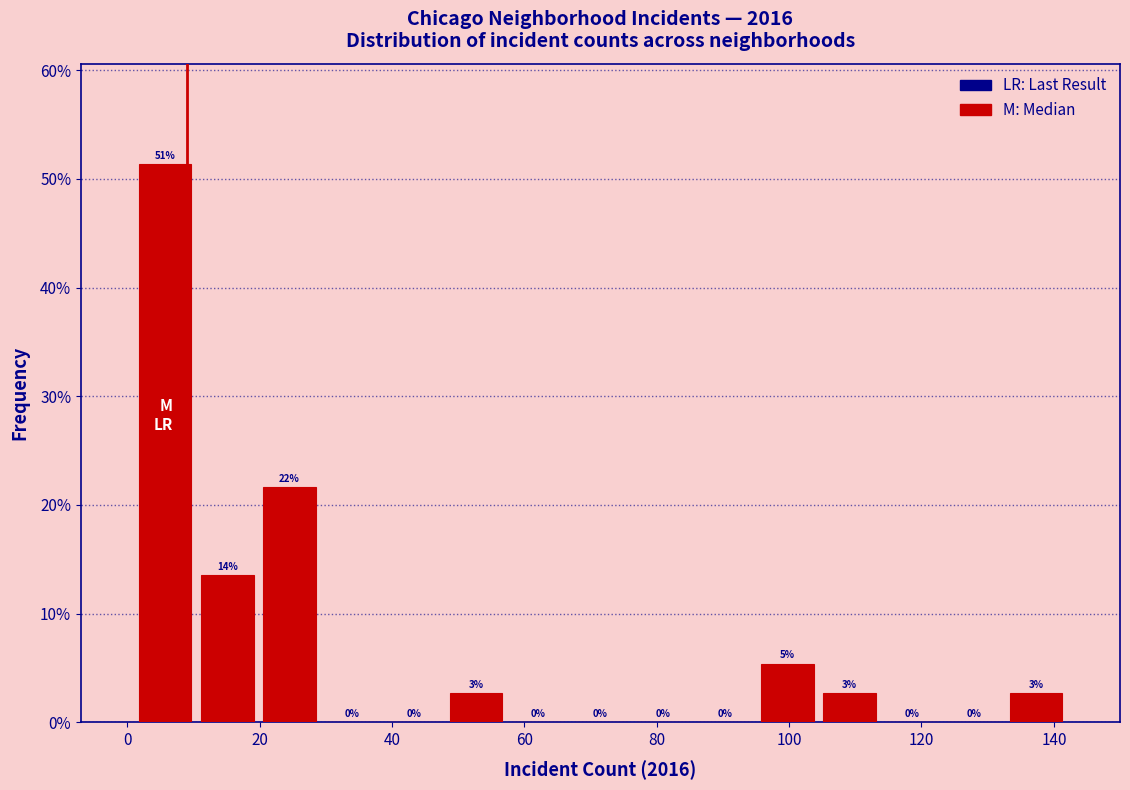

Which range on the x-axis has the tallest bar?

1.0 to 10.4